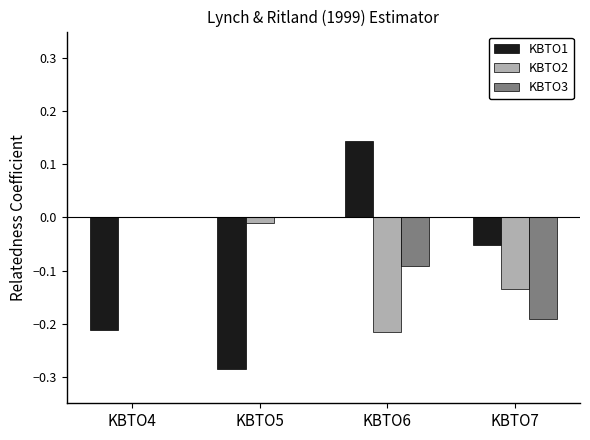

Which label corresponds to the largest value in the chart?

KBTO6